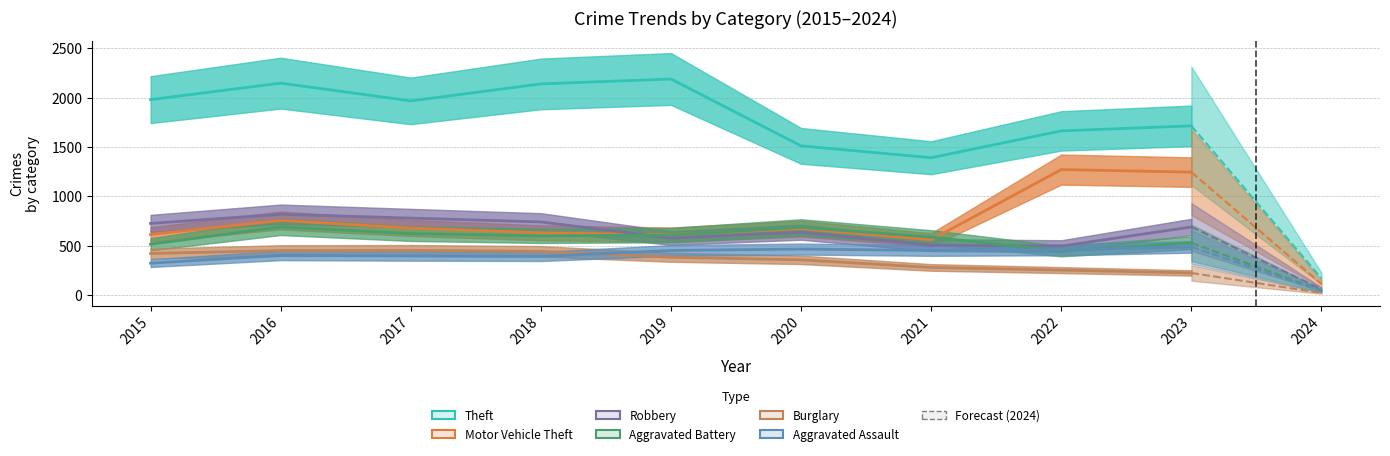

Rank the series at 2020 from highest to lowest value.

Theft, Aggravated Battery, Motor Vehicle Theft, Robbery, Aggravated Assault, Burglary